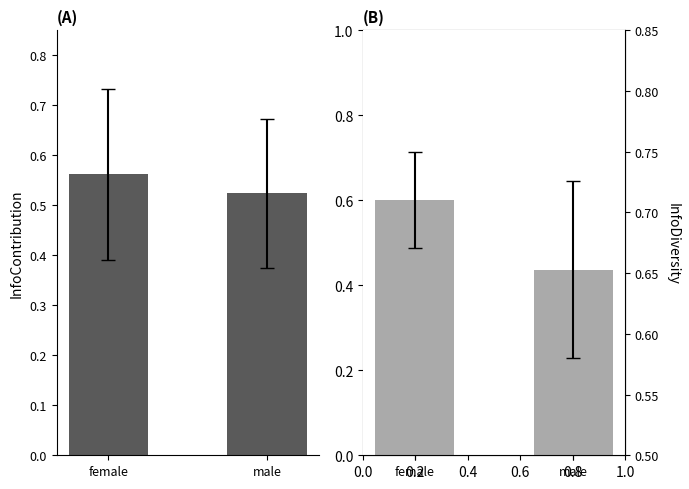

Reading left to right, extract all data points from this chart.

InfoContribution: female=0.6	male=0.5
InfoDiversity: female=0.7	male=0.7